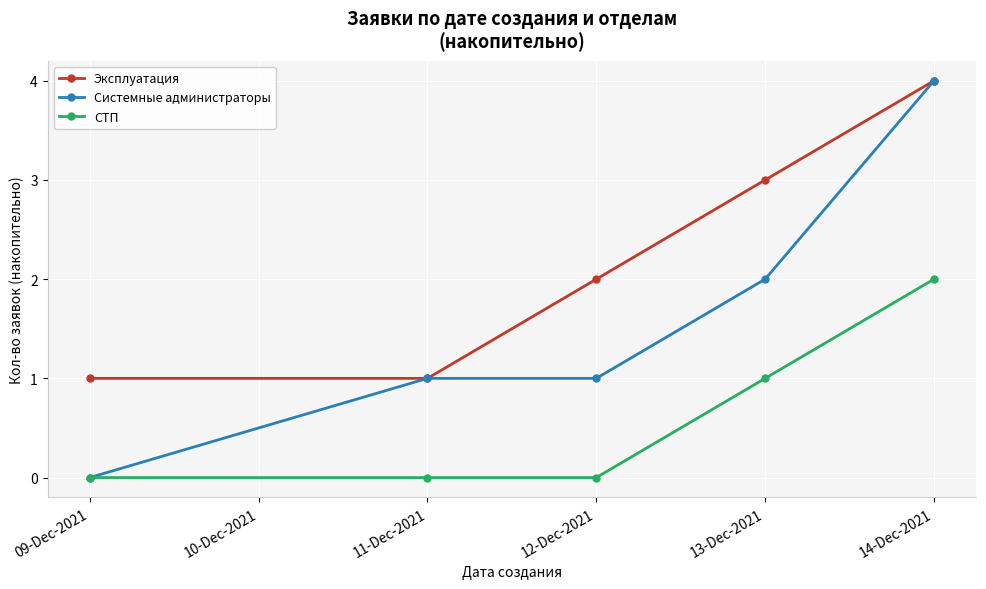

True or false: СТП and Эксплуатация intersect in this chart.

False